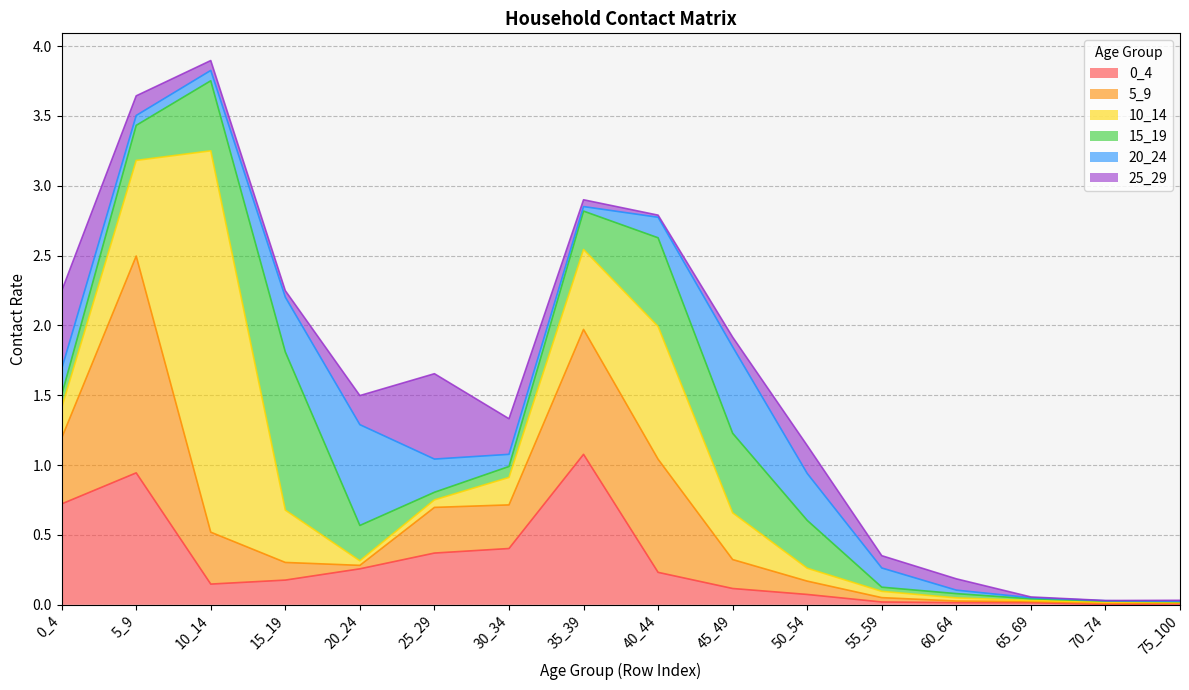

The value of 20_24 at 70_74 is 0.0. True or false?

True